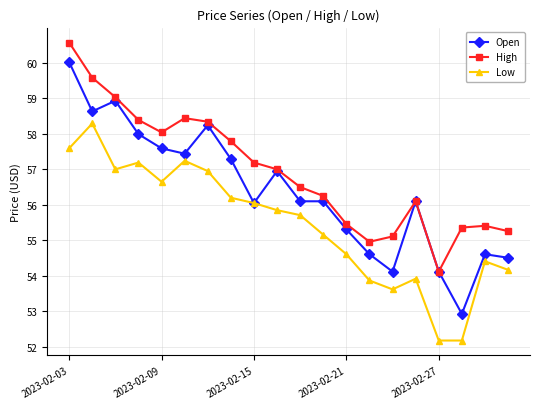

Which series has the largest range (max minus min)?

Open